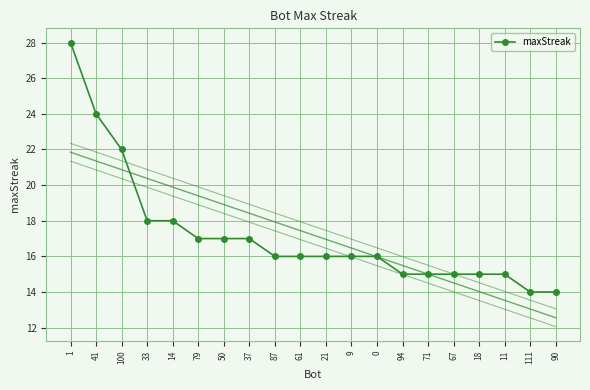

True or false: the data shows 17 at 50.

True